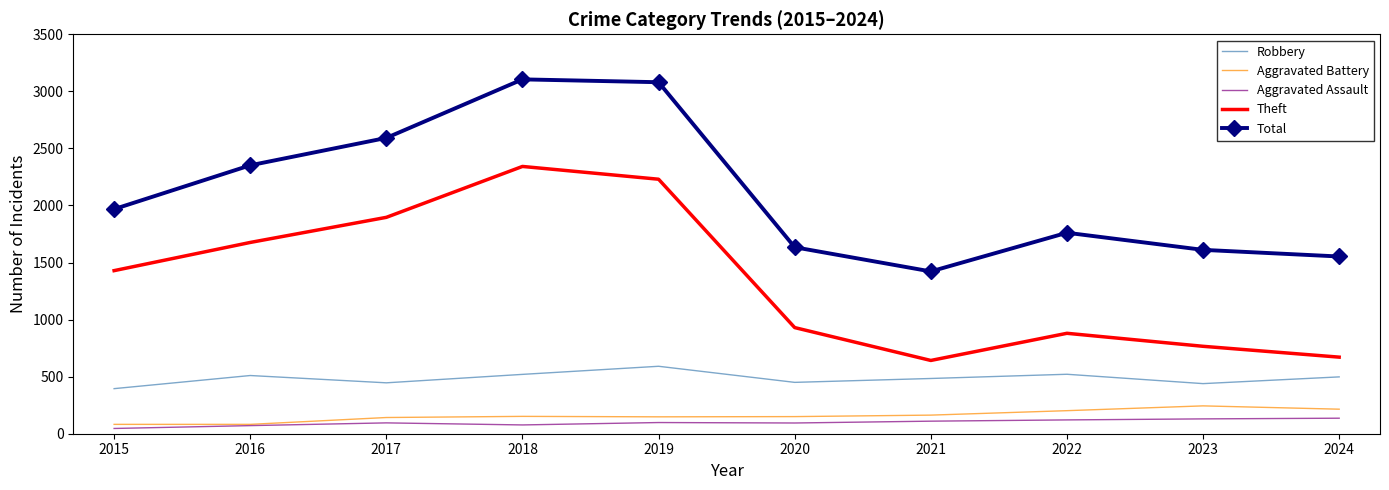

Between 2019 and 2023, which series saw the biggest shift?

Total